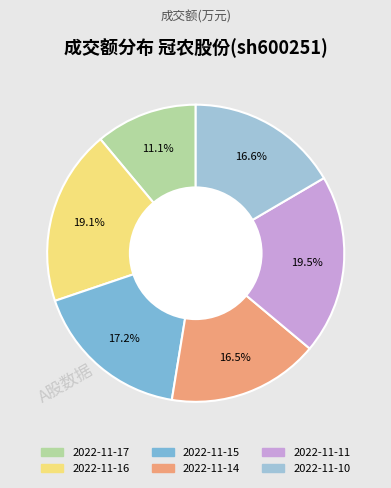

What percentage is the 2022-11-16 slice, to the nearest percent?

19%